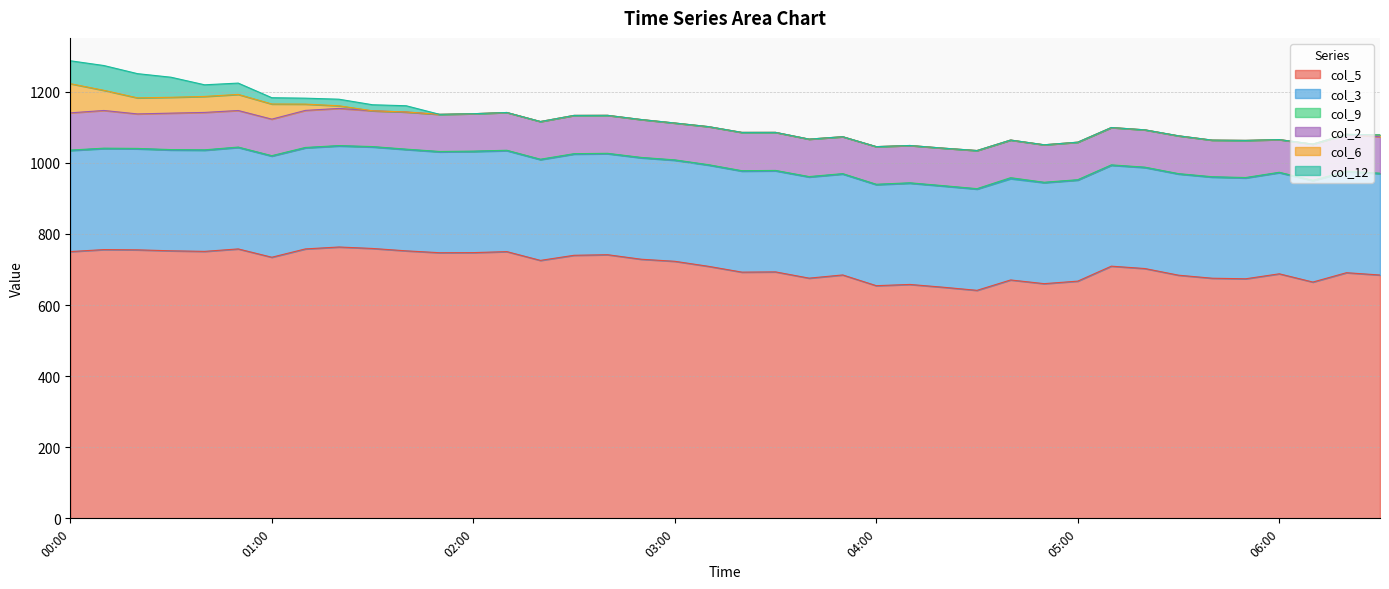

How many interior local valleys does the col_12 series have?

2